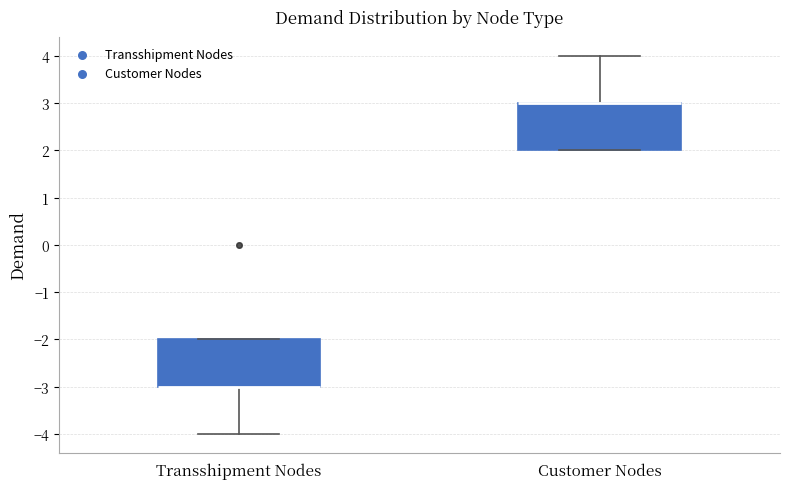

Where is the lower edge of the box for Transshipment Nodes on the y-axis? The values are not printed on the chart, so give them approximately, as read against the axis.

-3